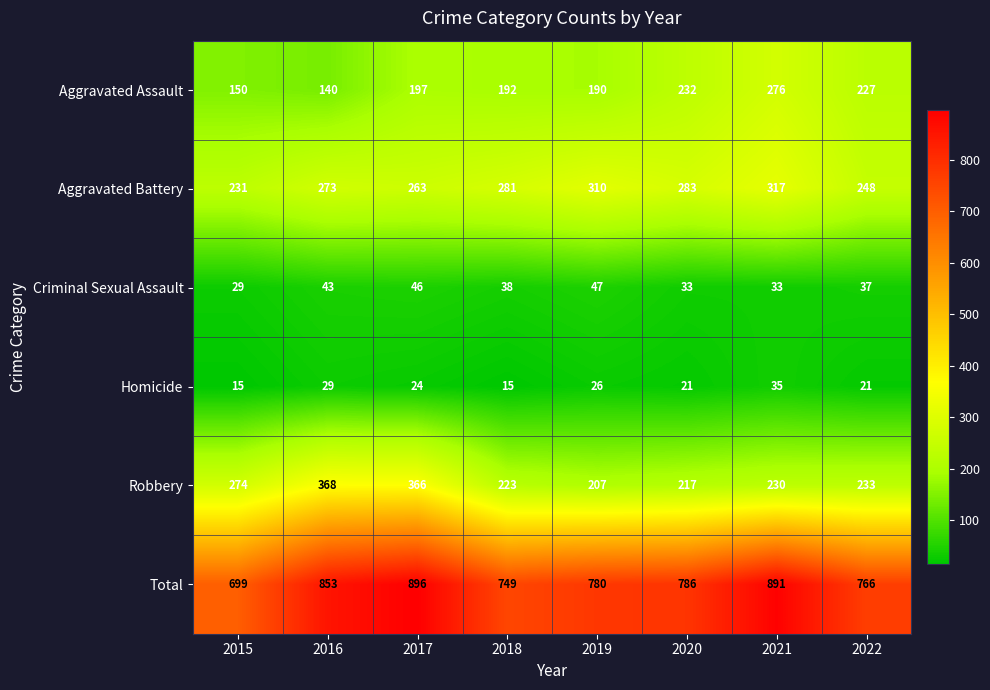

Which series changed the most between 2016 and 2020?

Robbery